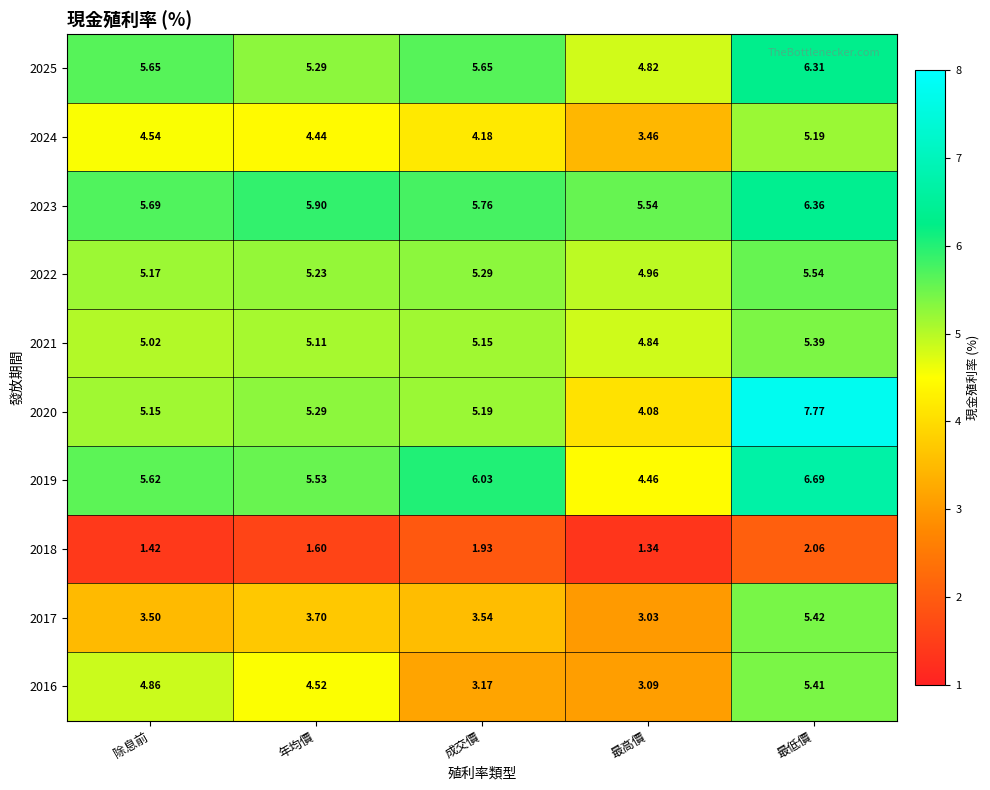

At which label is 2018 closest to 1?

最高價